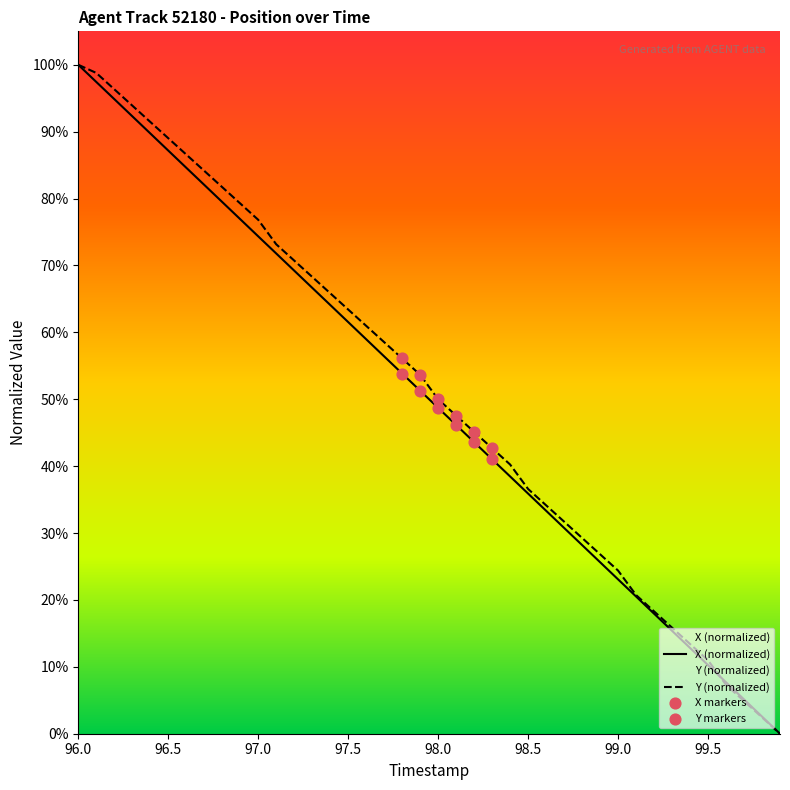

Which series has the largest total across all categories?

Y (normalized)